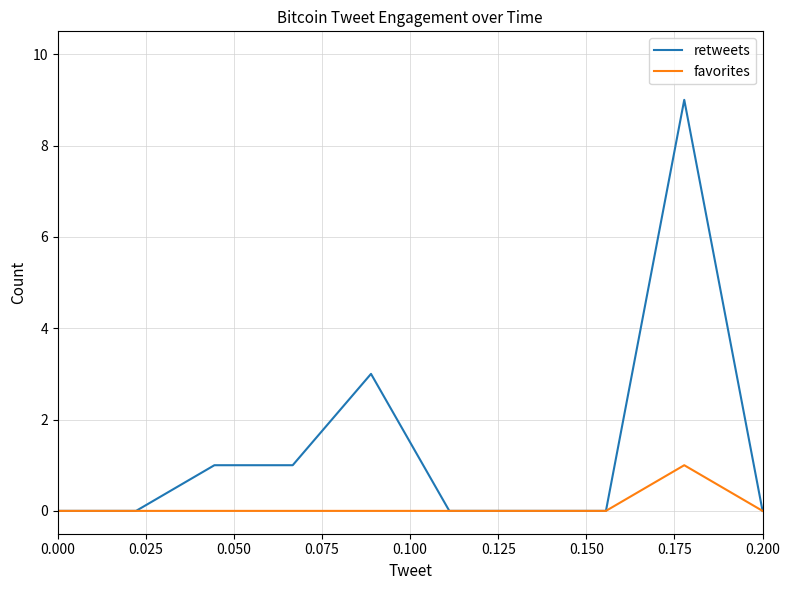

Reading left to right, list all the values displayed in this chart.

retweets: 0	0	1	1	3	0	0	0	9	0
favorites: 0	0	0	0	0	0	0	0	1	0